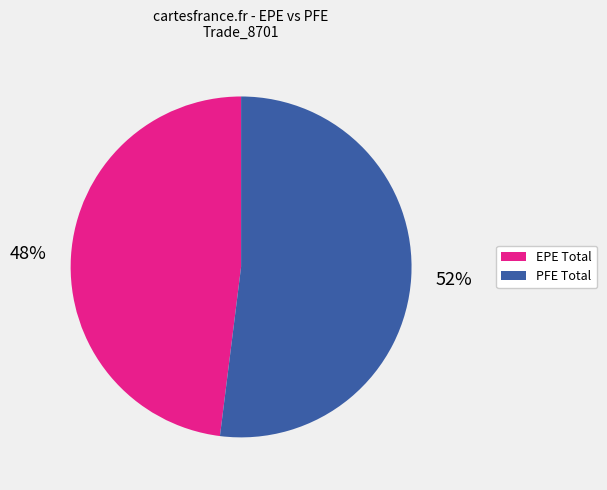

The EPE Total slice represents 48% of the pie. True or false?

True